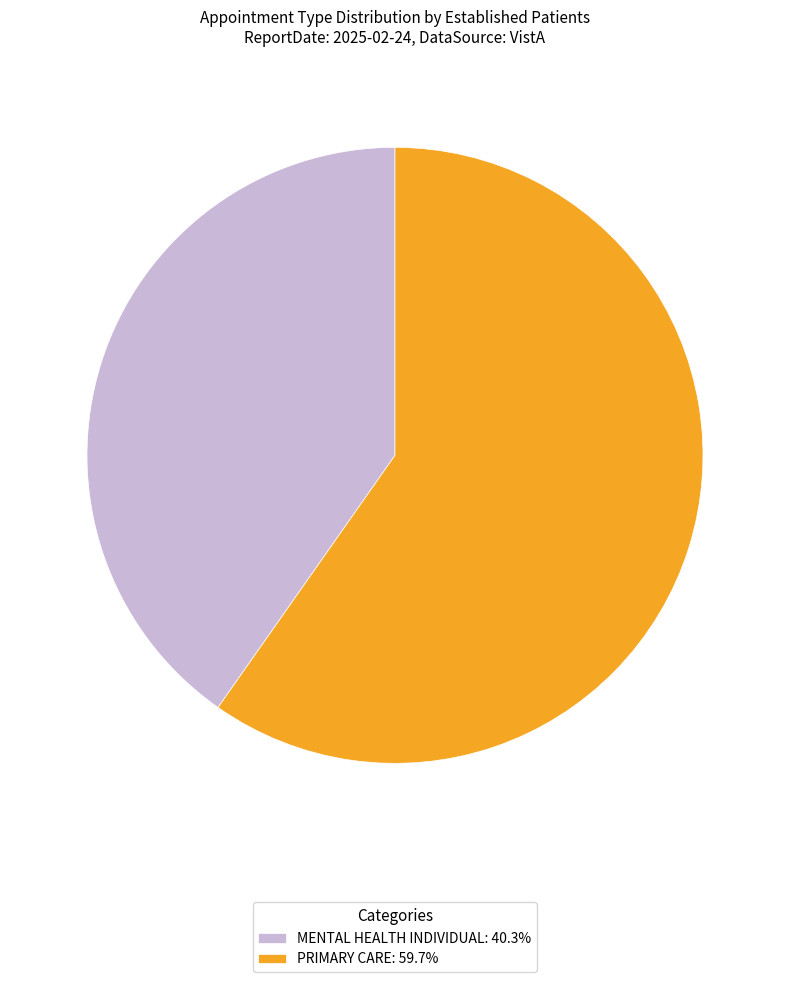

How many slices are in this pie chart?

2